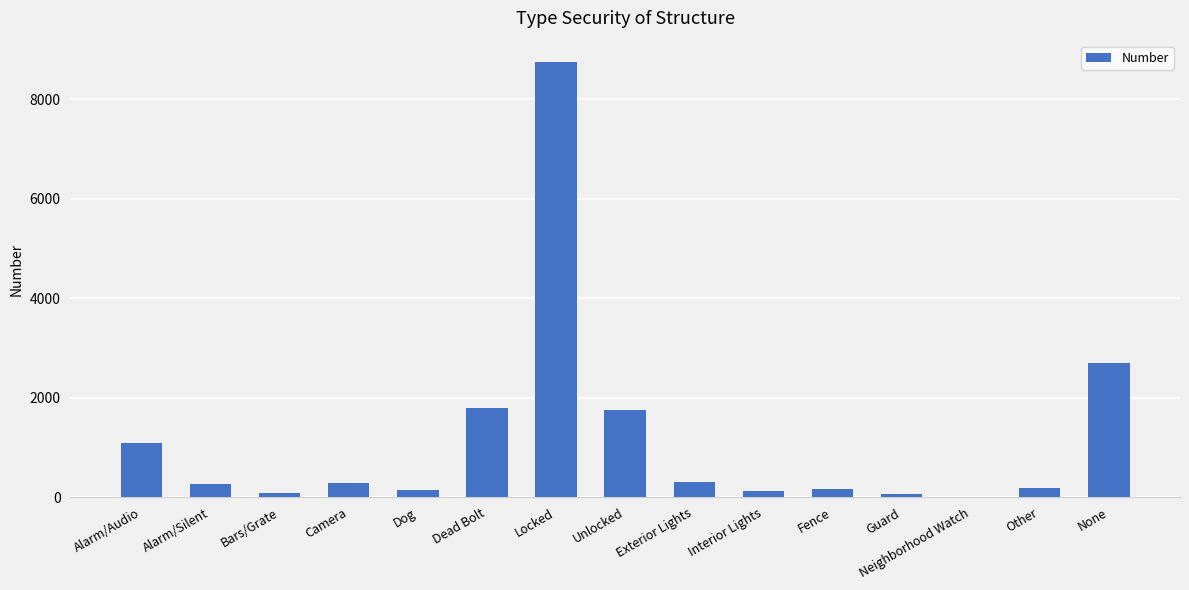

What is the average value?

1183